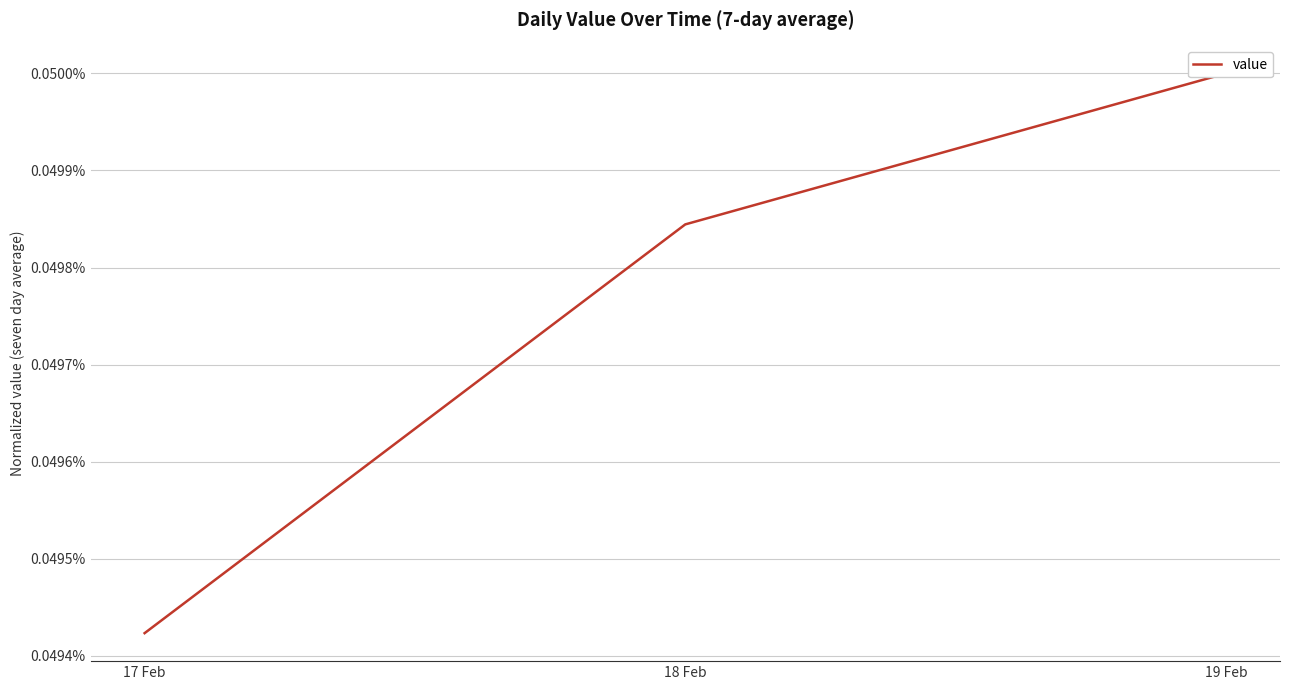

List the labels in order of value, smallest first.

17 Feb, 18 Feb, 19 Feb